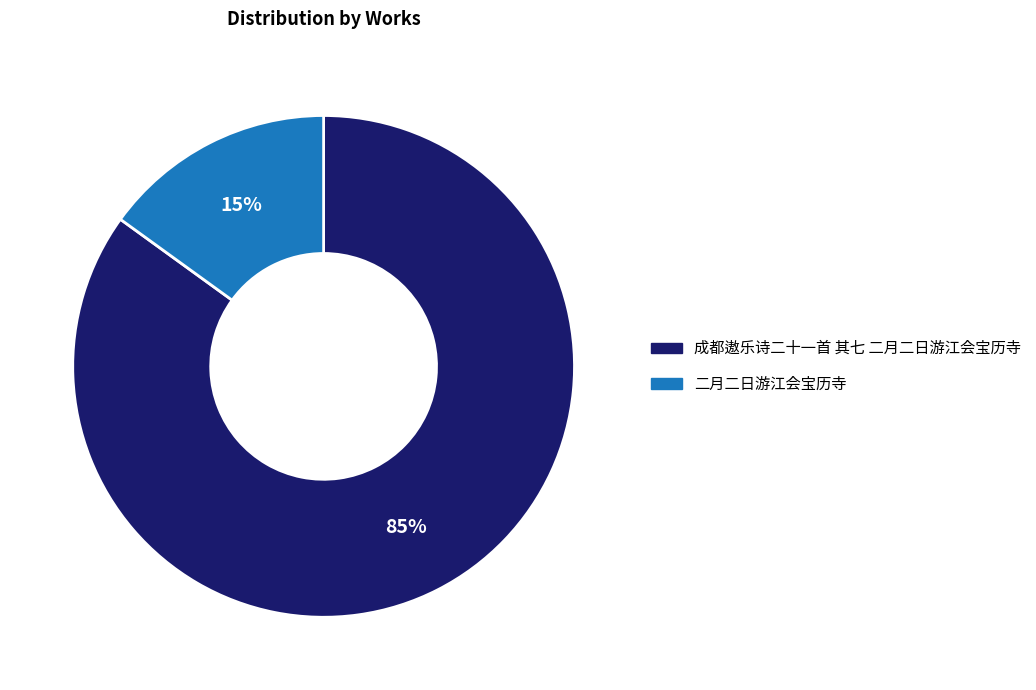

Rank the categories by value from highest to lowest.

成都遨乐诗二十一首 其七 二月二日游江会宝历寺, 二月二日游江会宝历寺